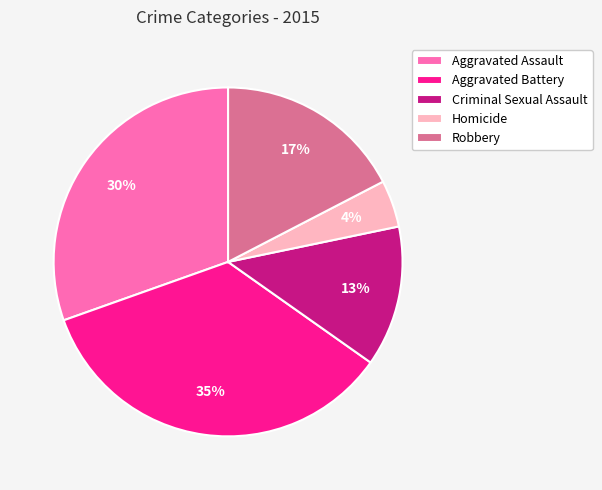

Count the number of slices in the pie.

5